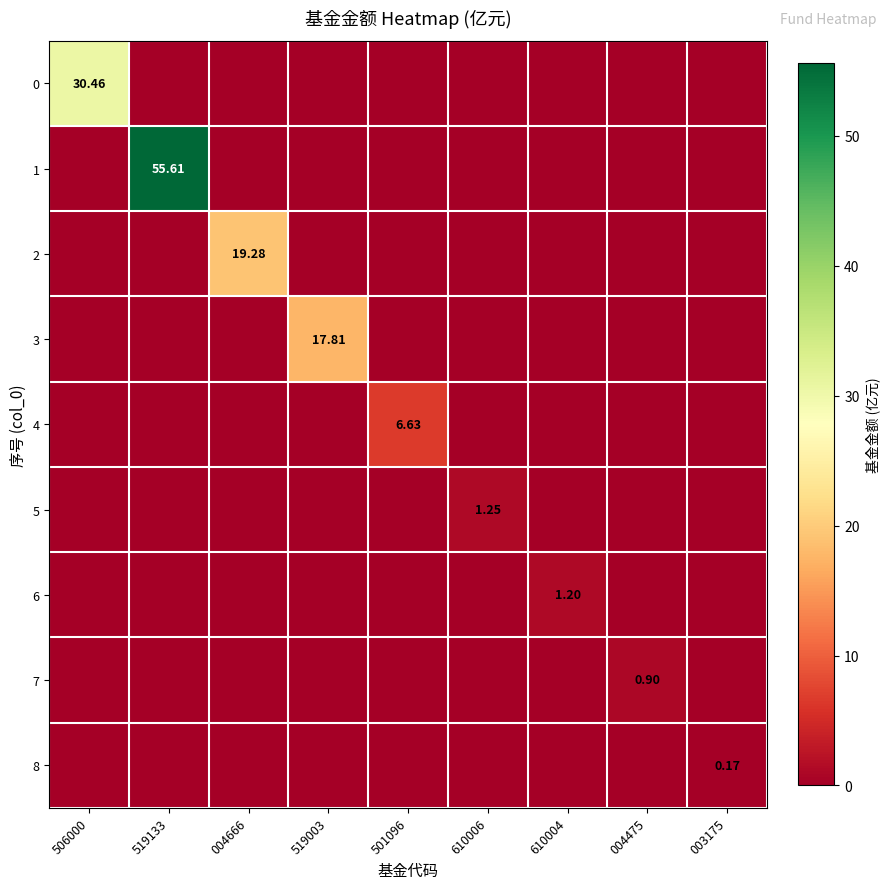

Rank the series at 519133 from highest to lowest value.

1, 0, 2, 3, 4, 5, 6, 7, 8